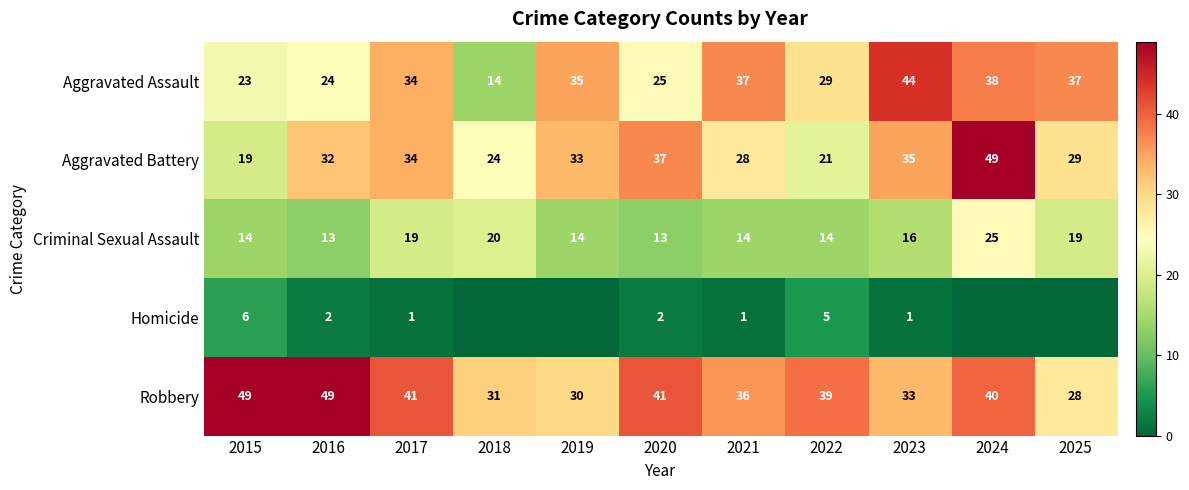

At which label does Robbery first exceed 39?

2015